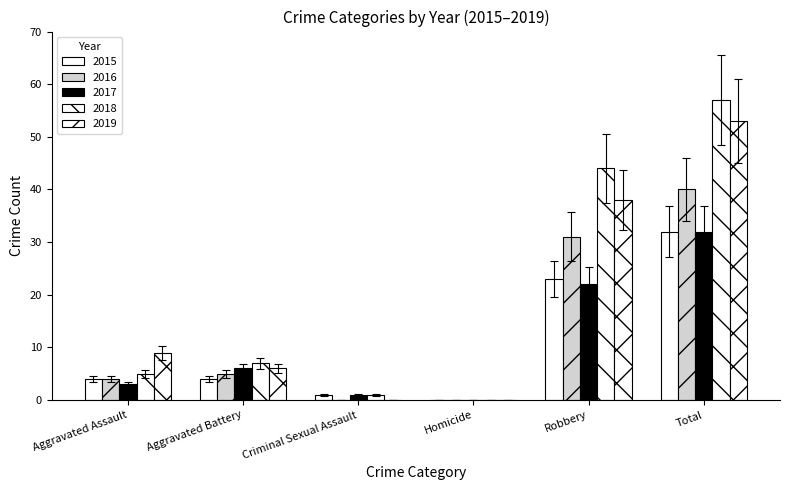

The value of 2016 at Aggravated Assault is 2.0. True or false?

False